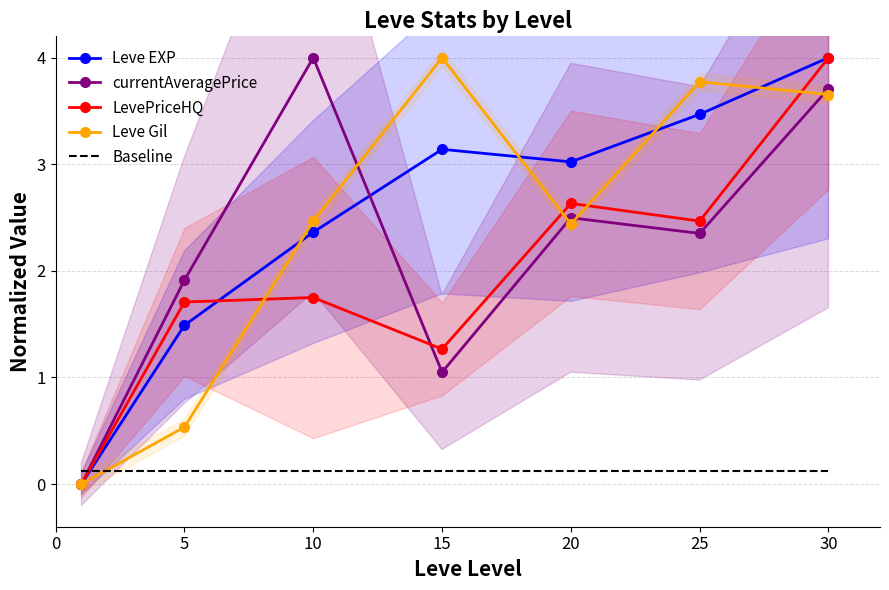

Reading right to left, list all the values displayed in this chart.

Leve EXP: 4.0	3.5	3.0	3.1	2.4	1.5	0.0
currentAveragePrice: 3.7	2.4	2.5	1.0	4.0	1.9	0.0
LevePriceHQ: 4.0	2.5	2.6	1.3	1.8	1.7	0.0
Leve Gil: 3.7	3.8	2.4	4.0	2.5	0.5	0.0
Baseline: 0.1	0.1	0.1	0.1	0.1	0.1	0.1